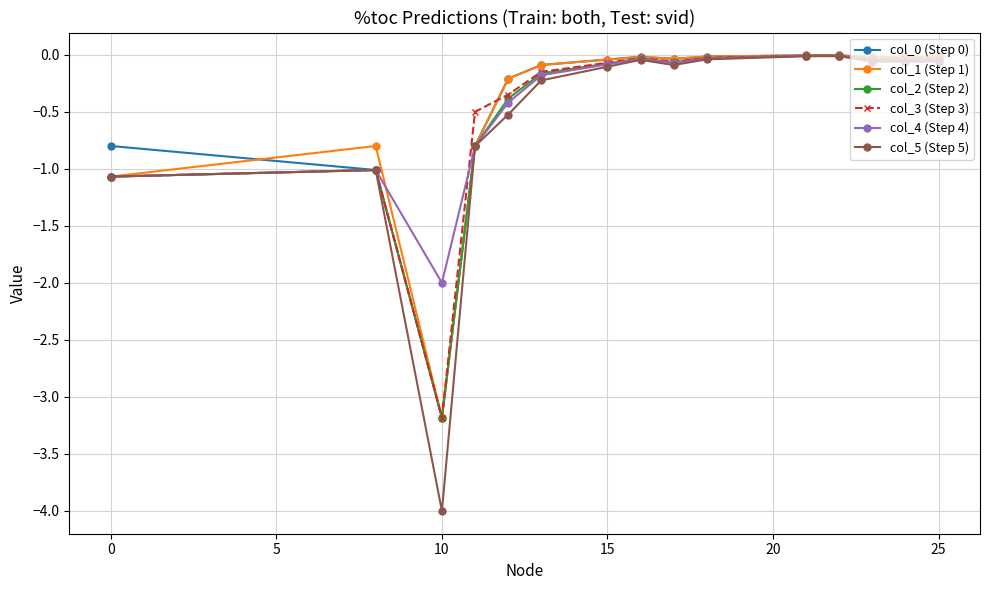

What is the minimum value shown in the chart?

-4.0